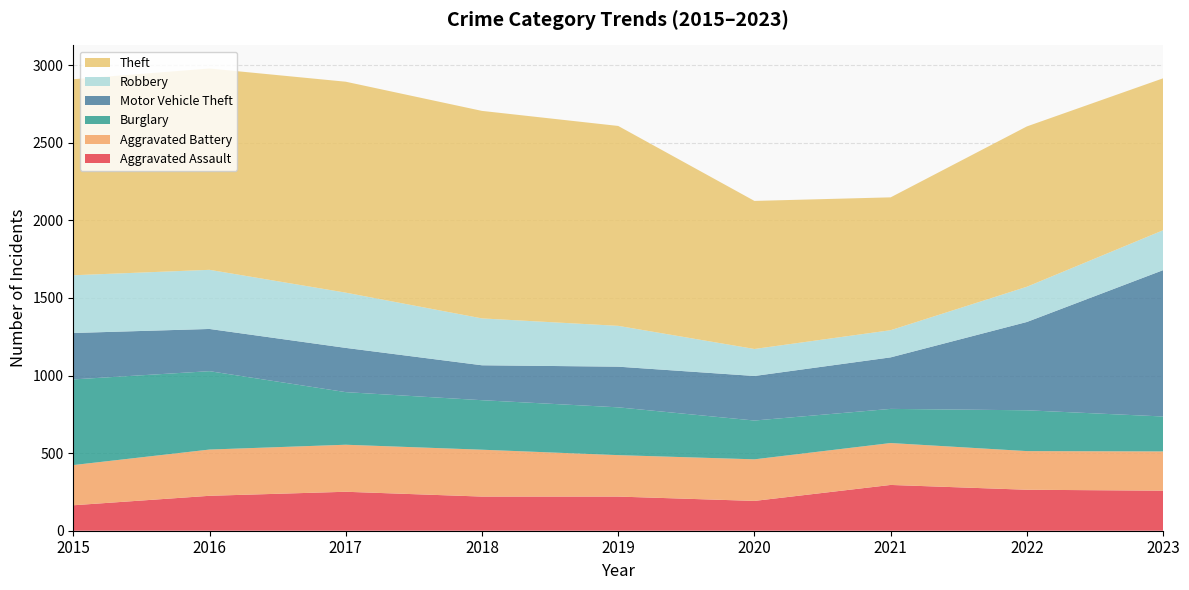

Reading left to right, transcribe all the data shown in this chart.

Aggravated Assault: 164	225	251	220	220	192	295	264	258
Aggravated Battery: 259	298	303	302	267	268	270	249	253
Burglary: 552	505	339	319	308	250	220	263	225
Motor Vehicle Theft: 299	272	285	225	262	287	332	569	943
Robbery: 372	381	356	302	263	174	175	227	257
Theft: 1263	1297	1359	1337	1288	954	856	1033	979